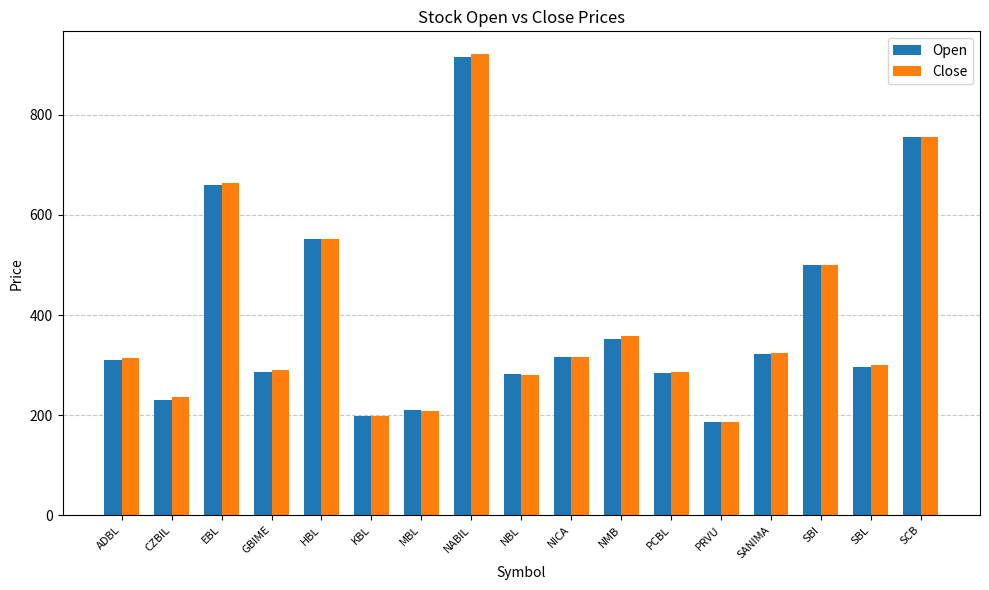

What is the smallest value displayed?

187